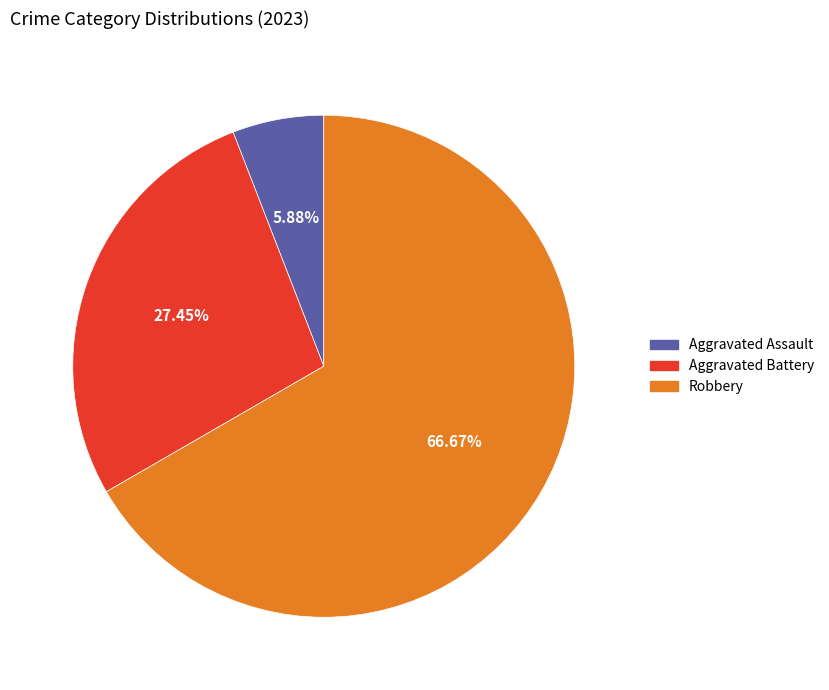

What is the majority slice?

Robbery